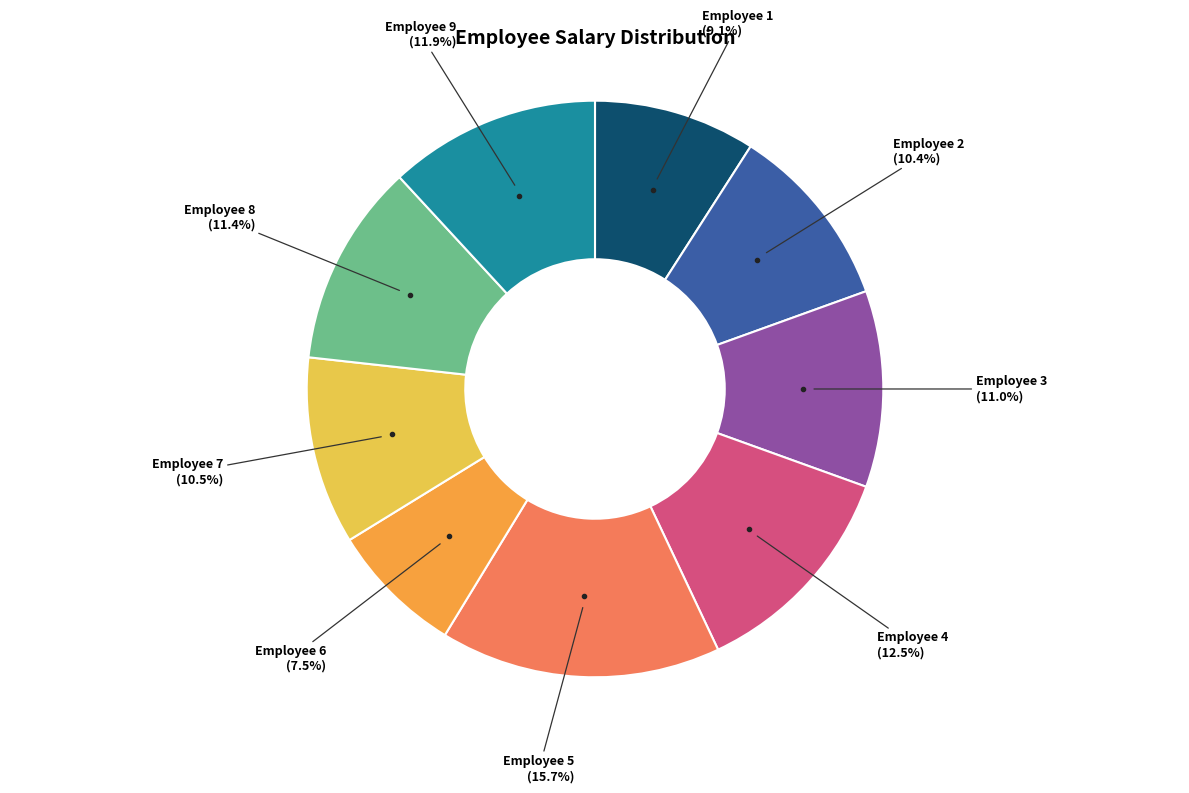

To the nearest percent, what is the difference between the largest and smallest slice percentages?

8%